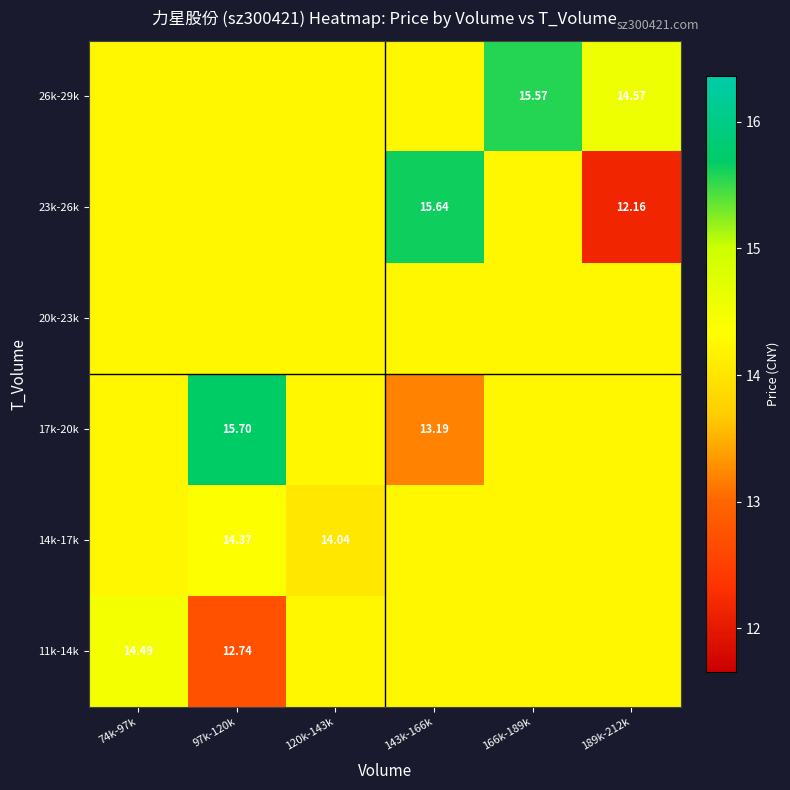

List the series in order of their peak value, lowest first.

20k-23k, 14k-17k, 11k-14k, 26k-29k, 23k-26k, 17k-20k